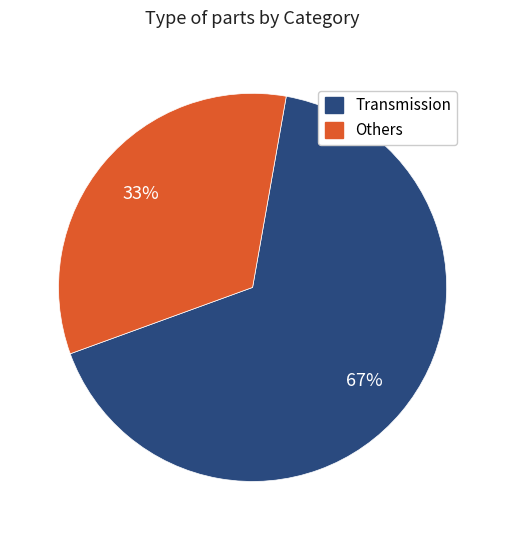

What is the smallest slice in the pie chart?

Others